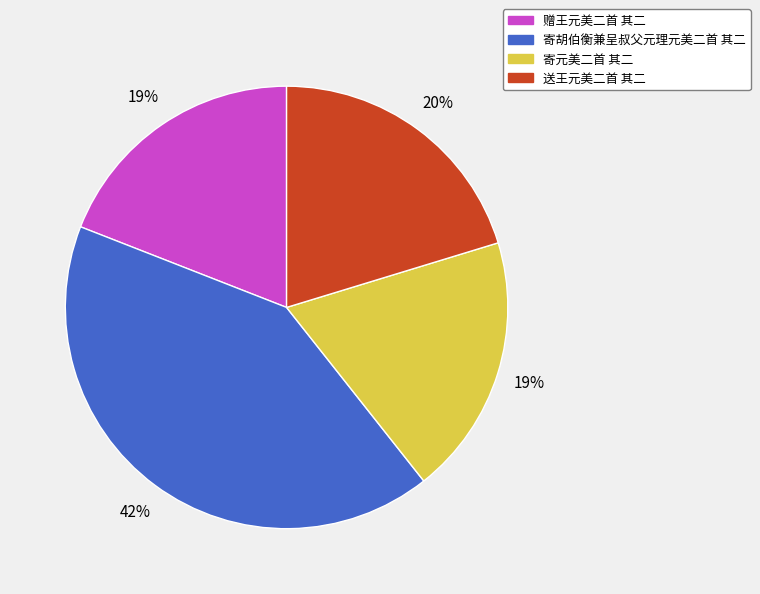

Approximately how many times larger is the value at 送王元美二首 其二 compared to 赠王元美二首 其二?

1.1